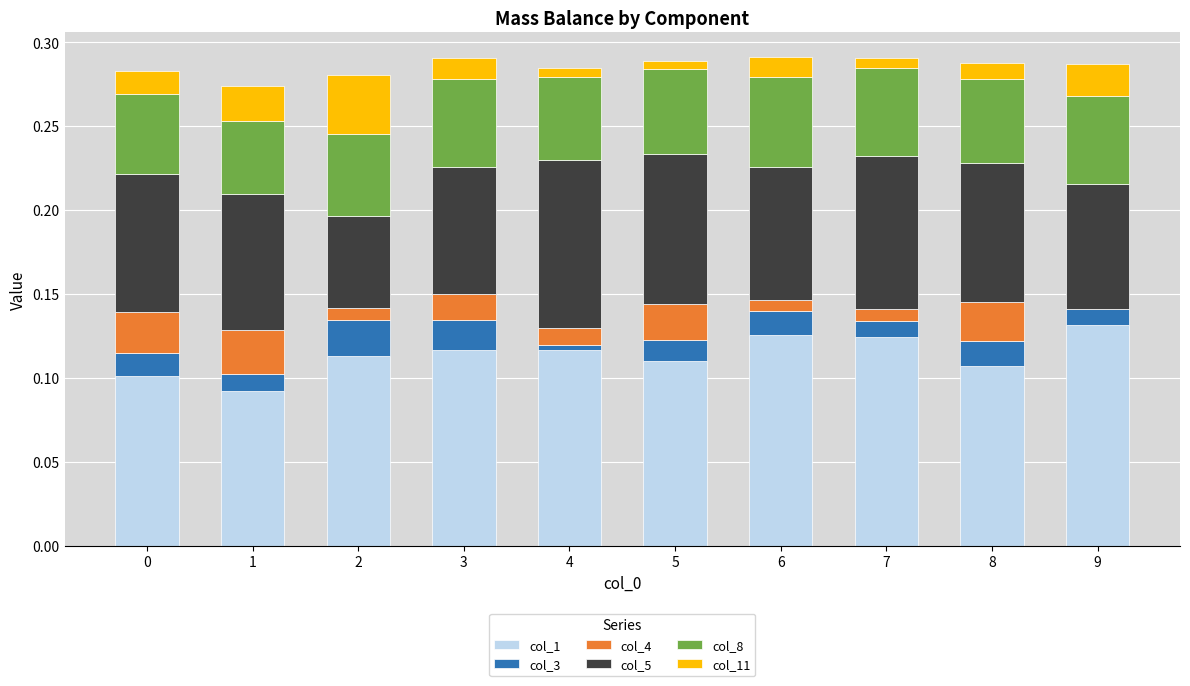

What are all the series names shown in the legend?

col_1, col_3, col_4, col_5, col_8, col_11